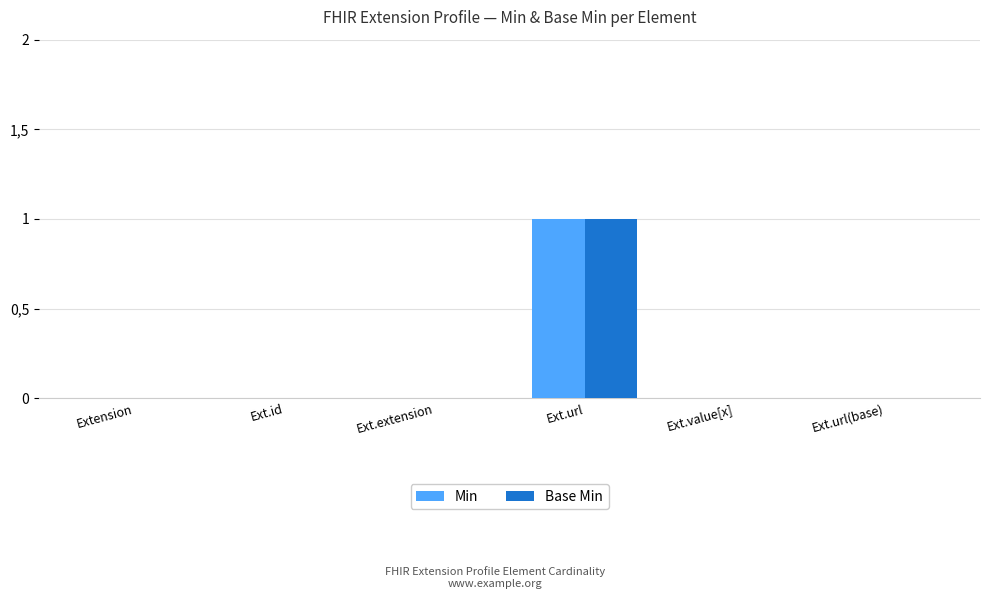

Does the chart contain stacked bars?

No